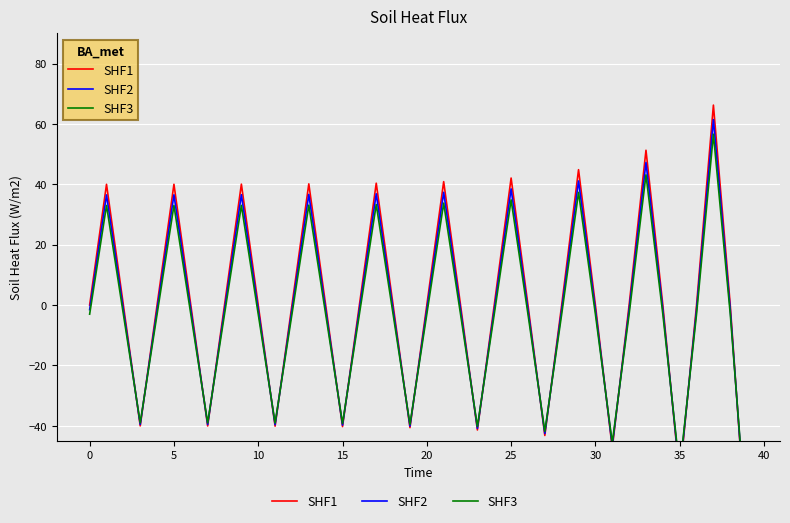

Count the number of categories in the chart.

40